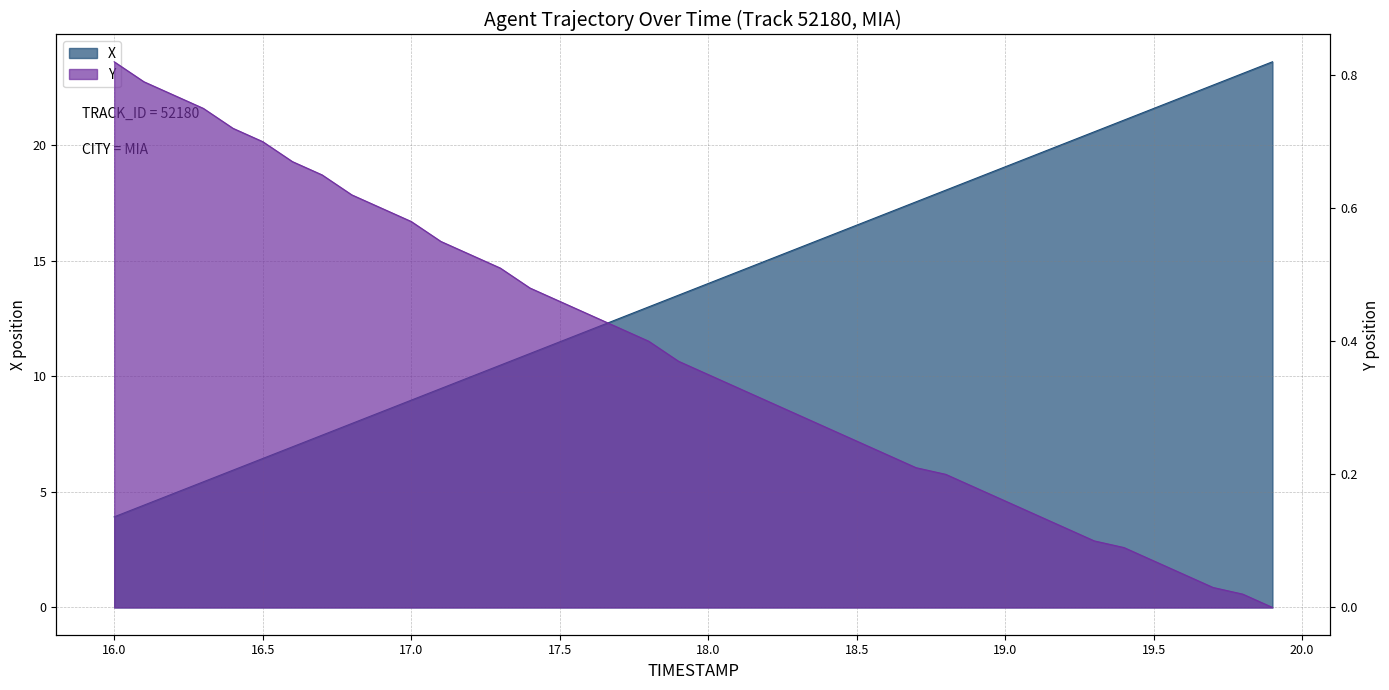

What is the label of the 30th point from the left?

18.9